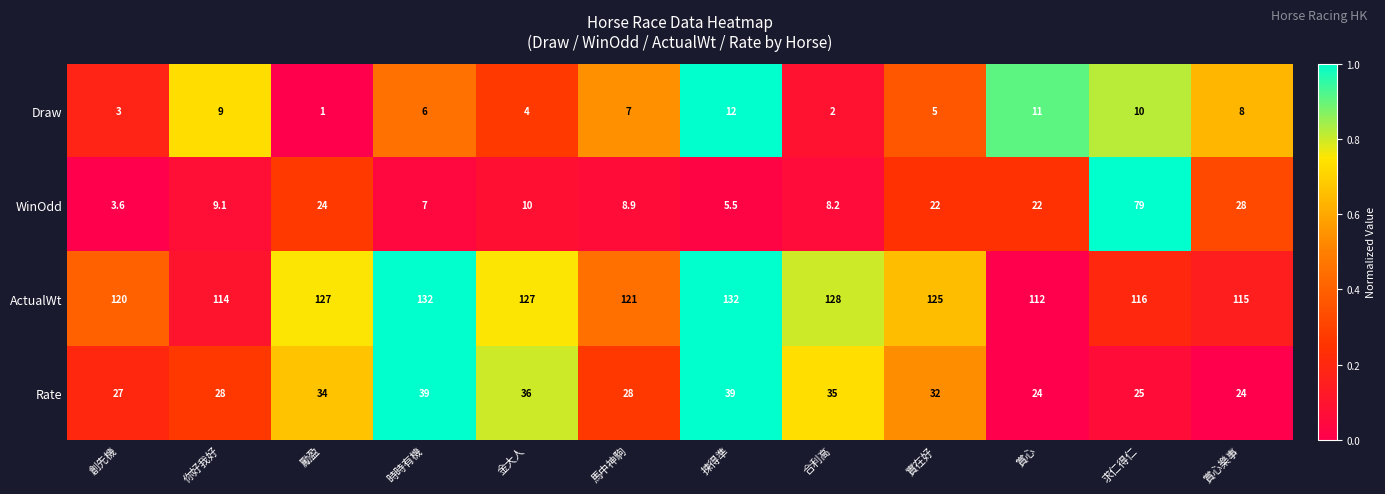

Rank the series at 揀得準 from highest to lowest value.

ActualWt, Rate, Draw, WinOdd